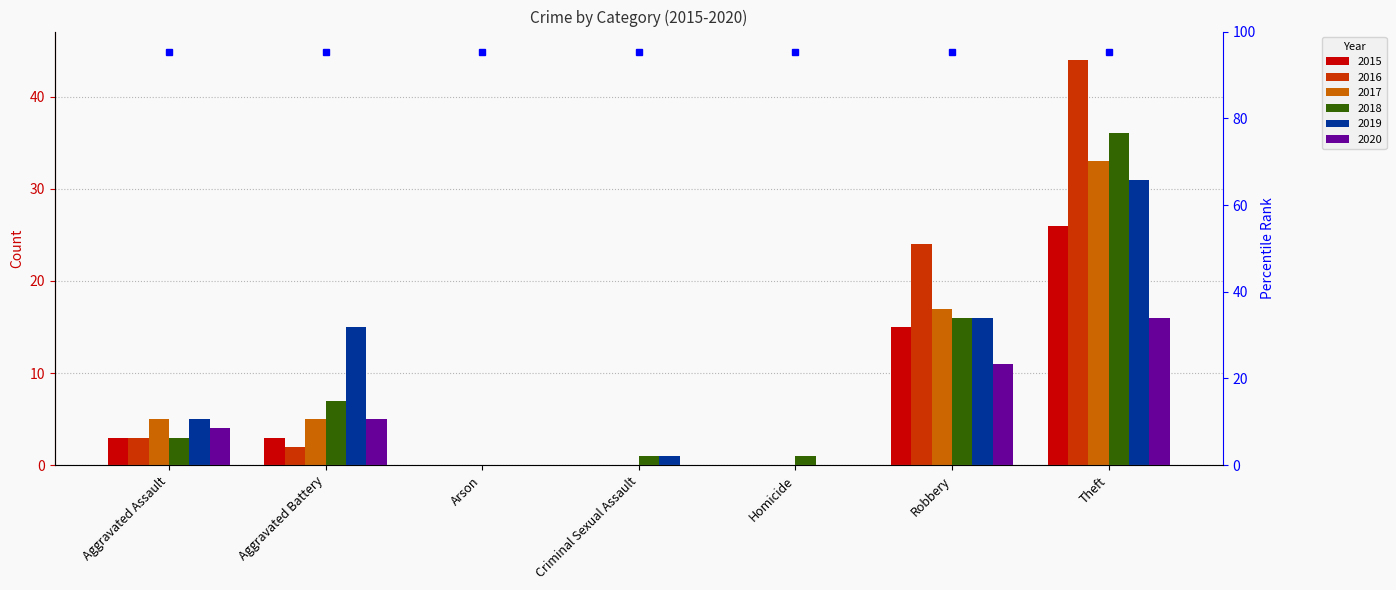

Is the value of 2017 at Aggravated Assault greater than the value of 2020 at Aggravated Assault?

Yes